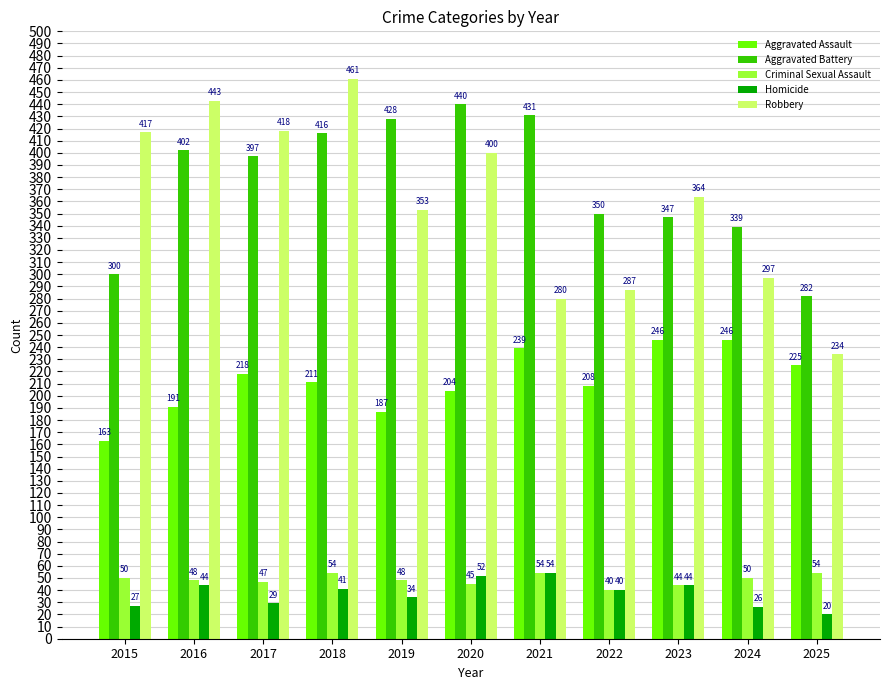

How many values in the Criminal Sexual Assault series are below 48?

4